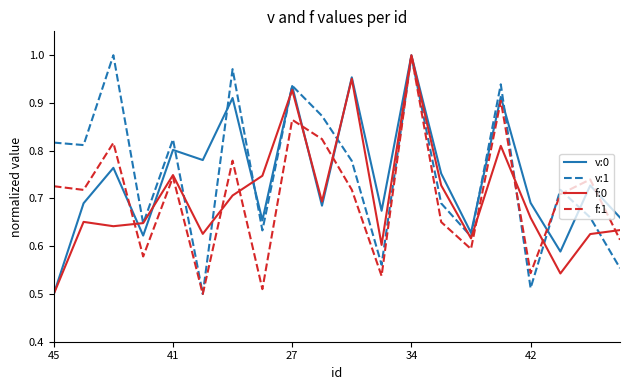

What are all the series names shown in the legend?

v:0, v:1, f:0, f:1